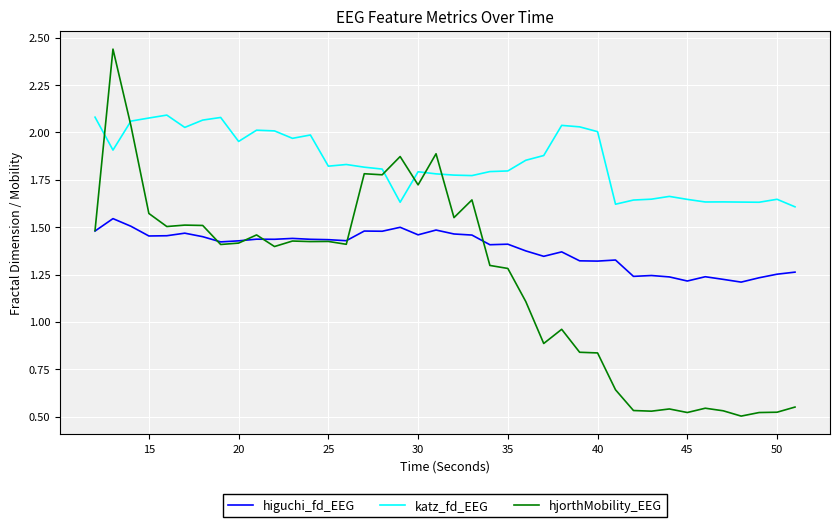

True or false: hjorthMobility_EEG has more than 0 interior local peaks.

True